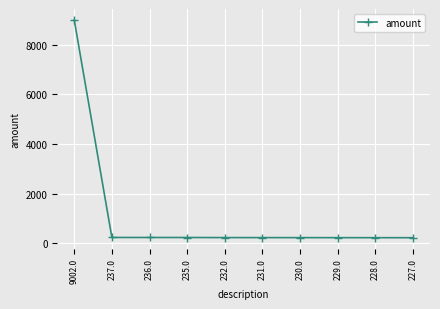

What is the average value?

1109